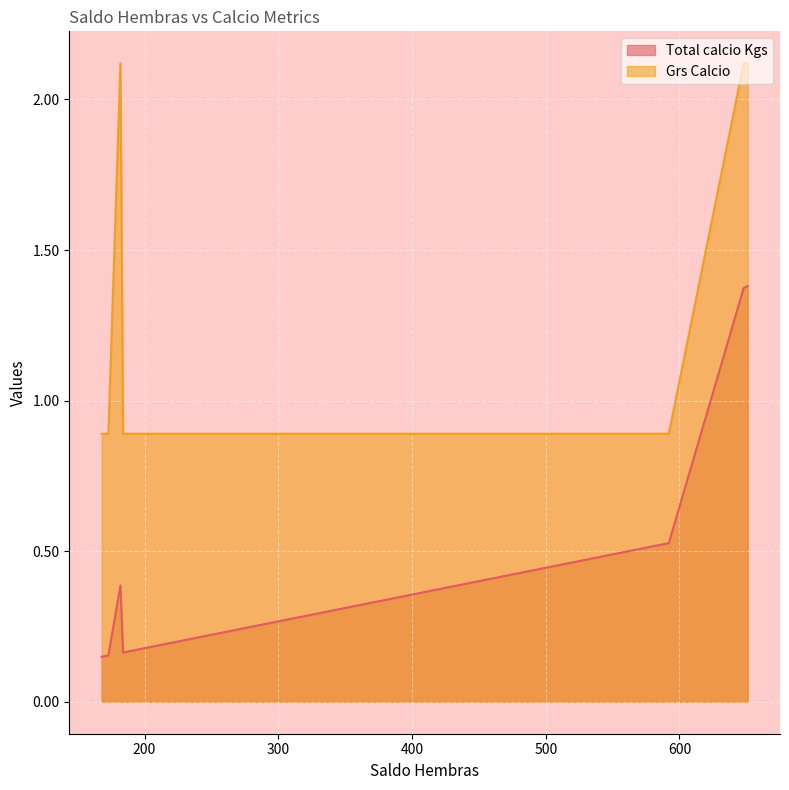

Is the value of Total calcio Kgs at 0 greater than the value of Grs Calcio at 20?

Yes